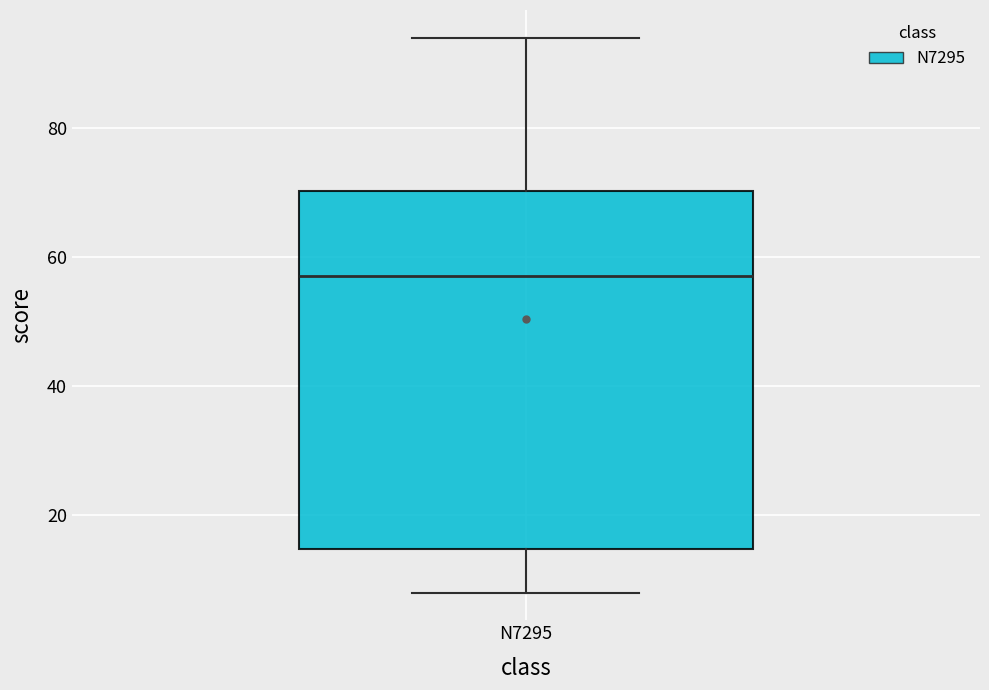

Where does the lower whisker of the box for N7295 end on the y-axis? The values are not printed on the chart, so give them approximately, as read against the axis.

8